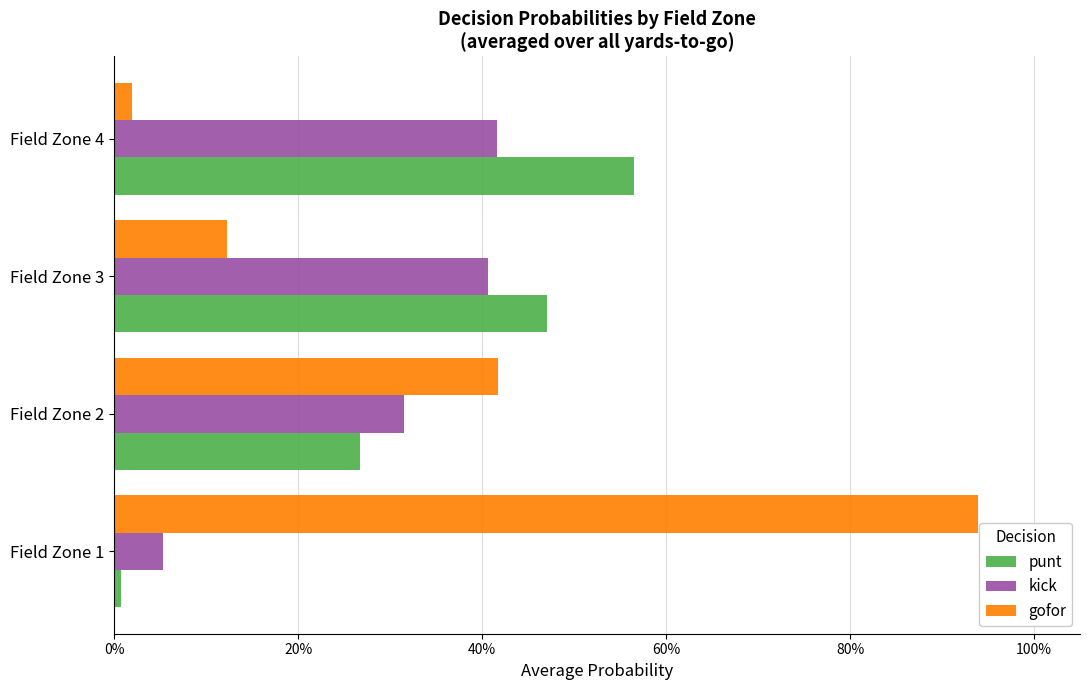

What are all the series names shown in the legend?

punt, kick, gofor